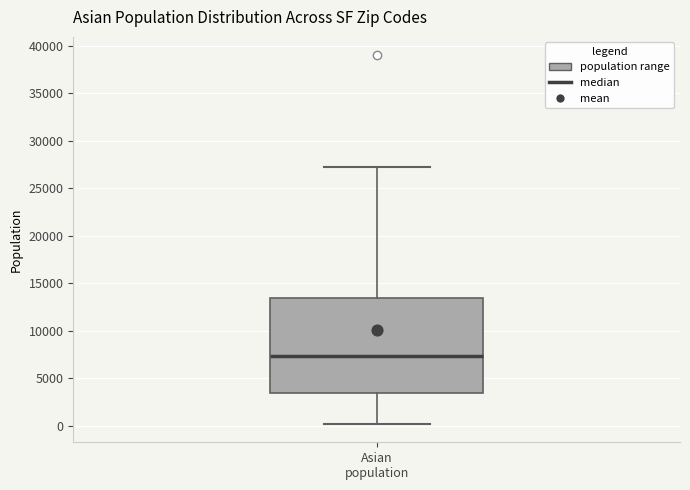

Where is the lower edge of the box for Asian population on the y-axis? The values are not printed on the chart, so give them approximately, as read against the axis.

3500